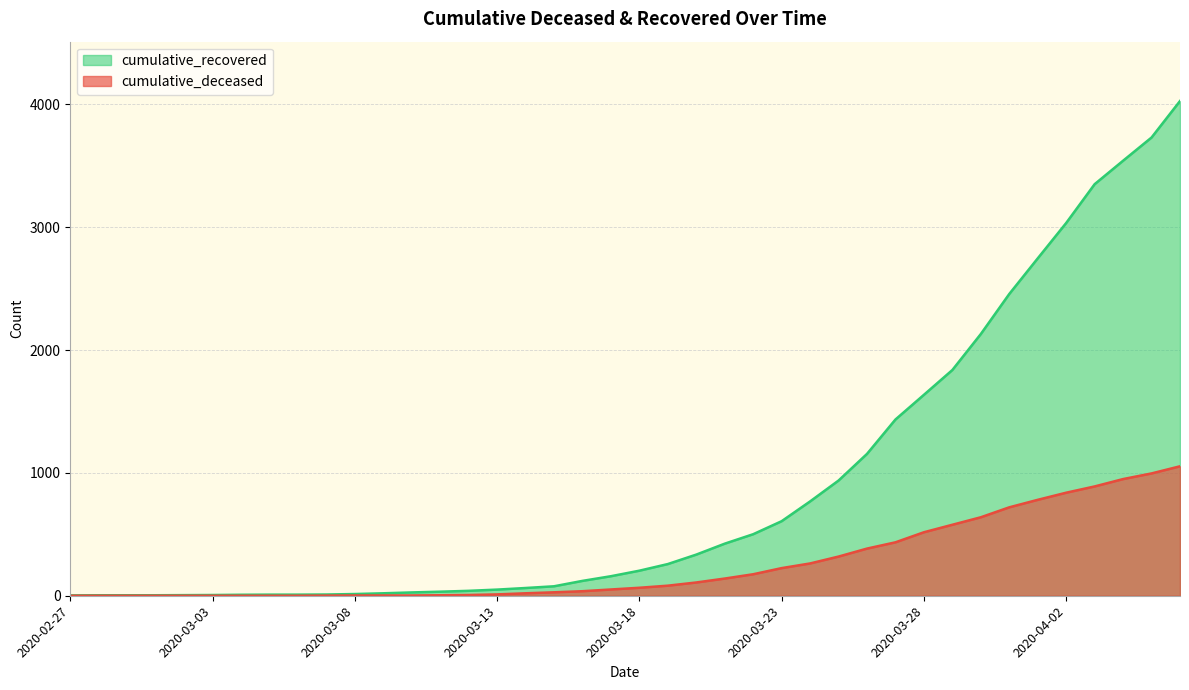

True or false: cumulative_recovered and cumulative_deceased intersect in this chart.

False